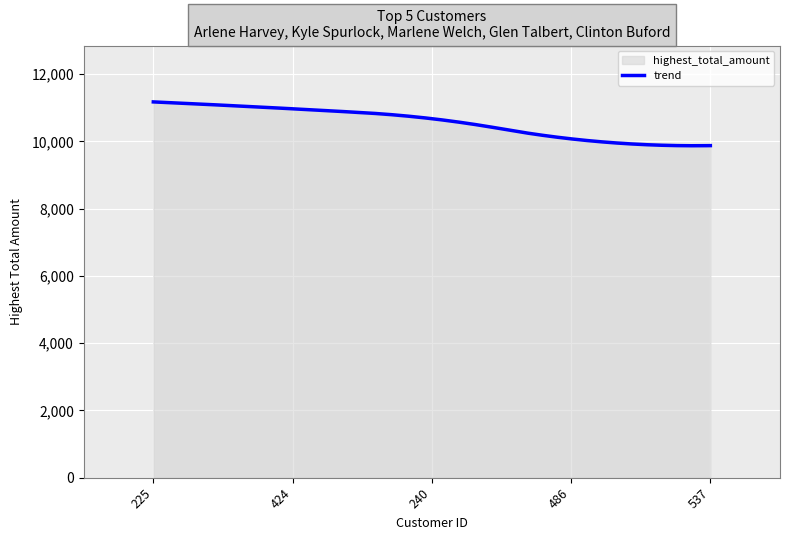

Rank the categories by value from lowest to highest.

537, 486, 240, 424, 225